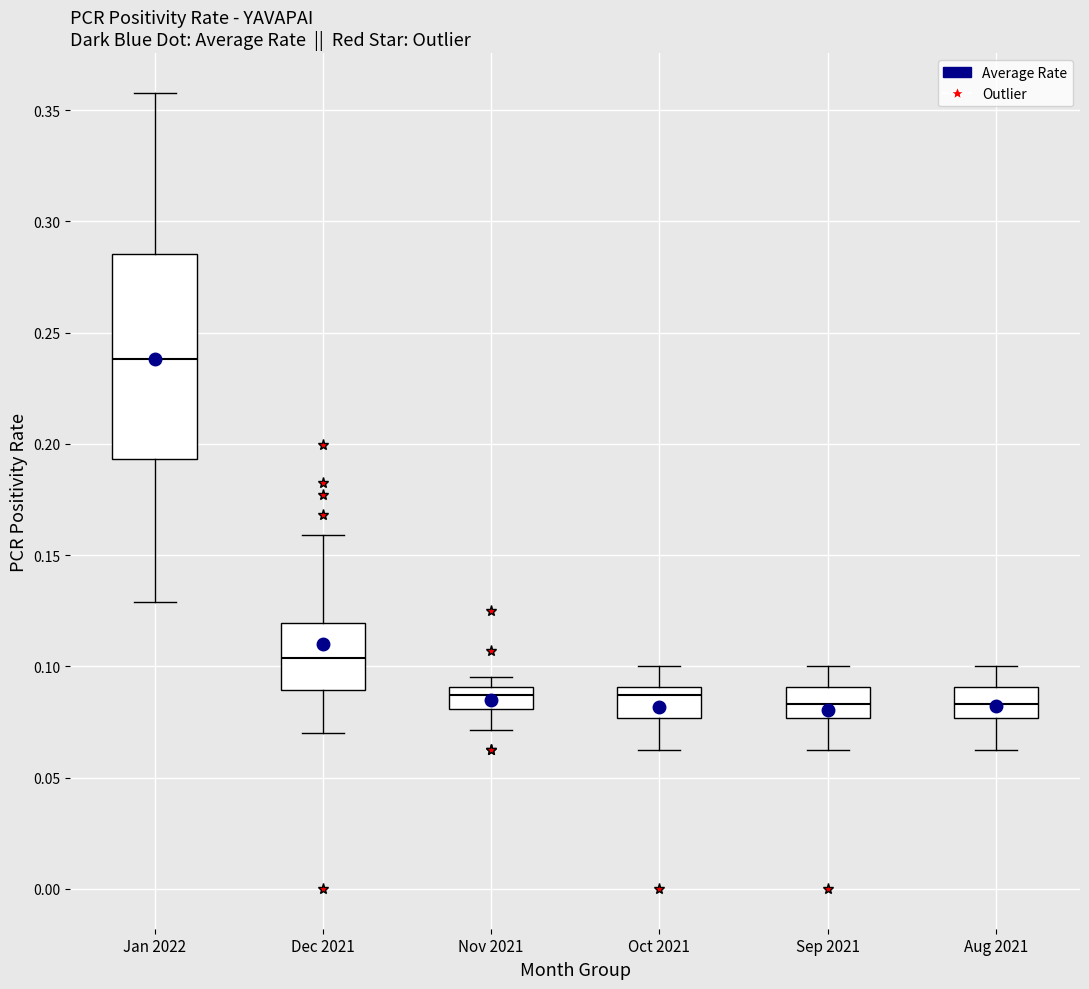

Which box's median line is the highest?

Jan 2022